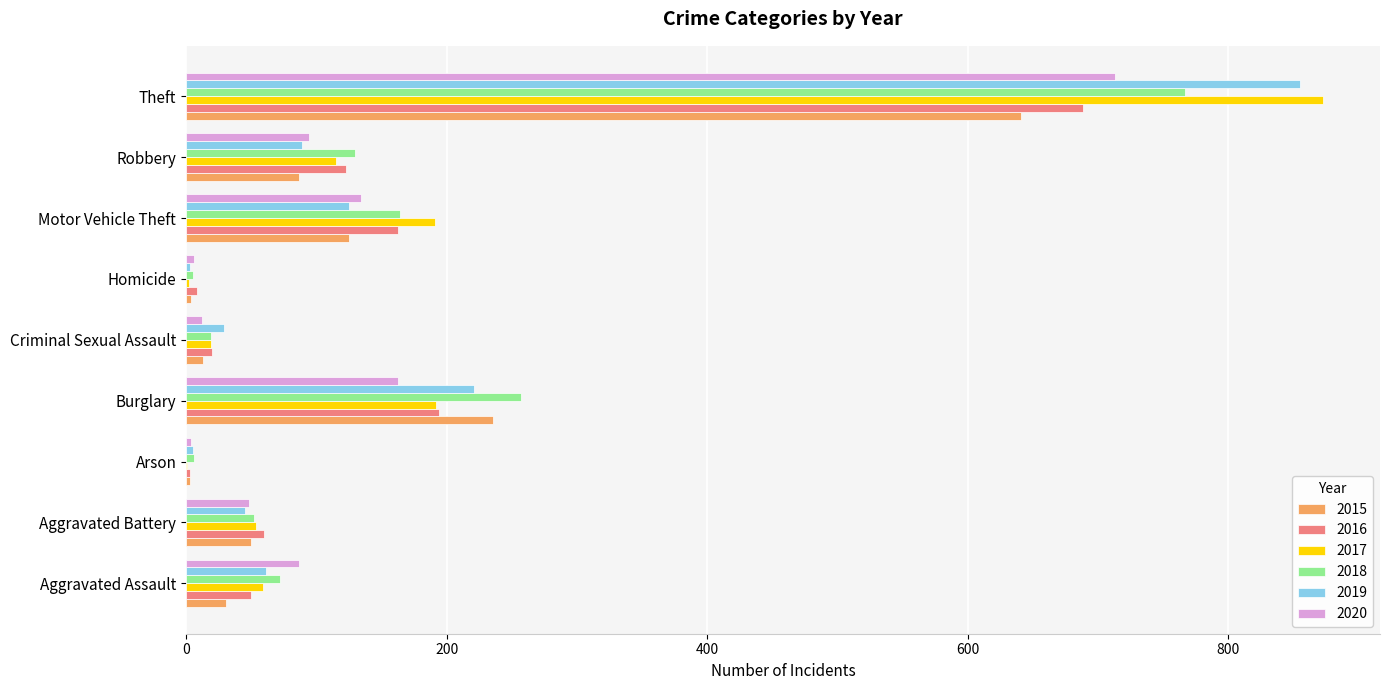

Is it true that 2015 equals 31 at Aggravated Assault?

True